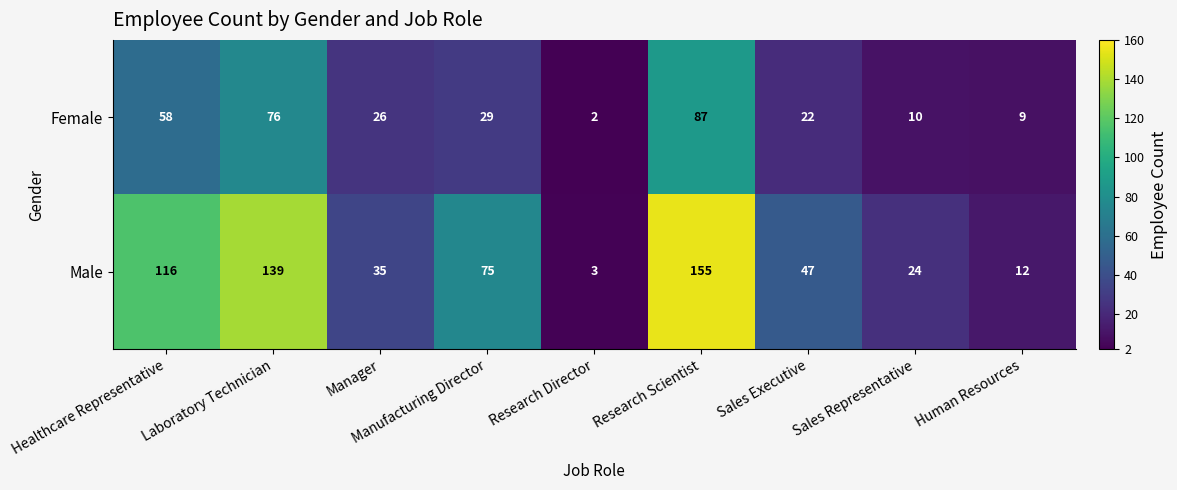

Rank the series by their average value, from highest to lowest.

Male, Female